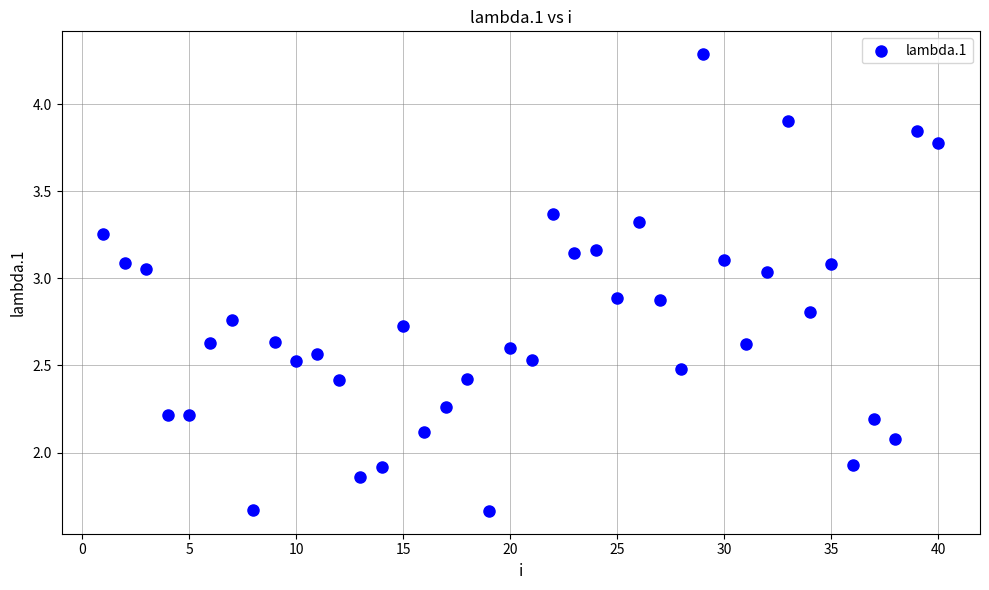

What is the range of X values (max minus min)?

39.0